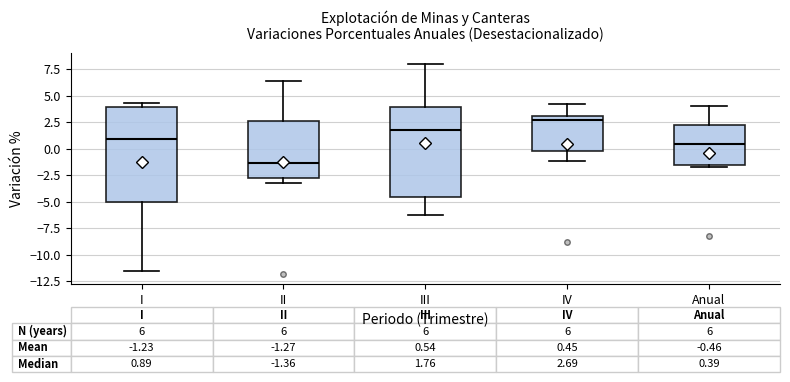

Which box's median line is the highest?

IV